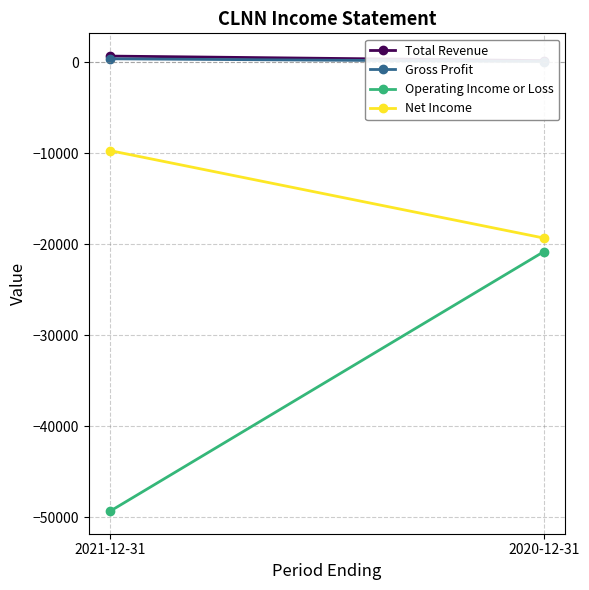

At which label does Operating Income or Loss reach its peak?

2020-12-31